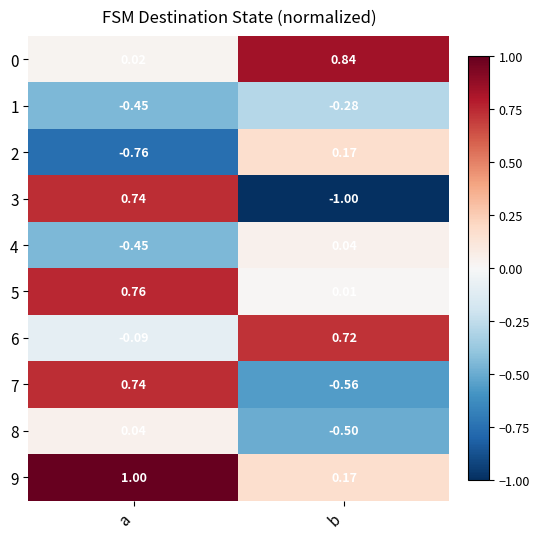

How many series are shown in this chart?

10